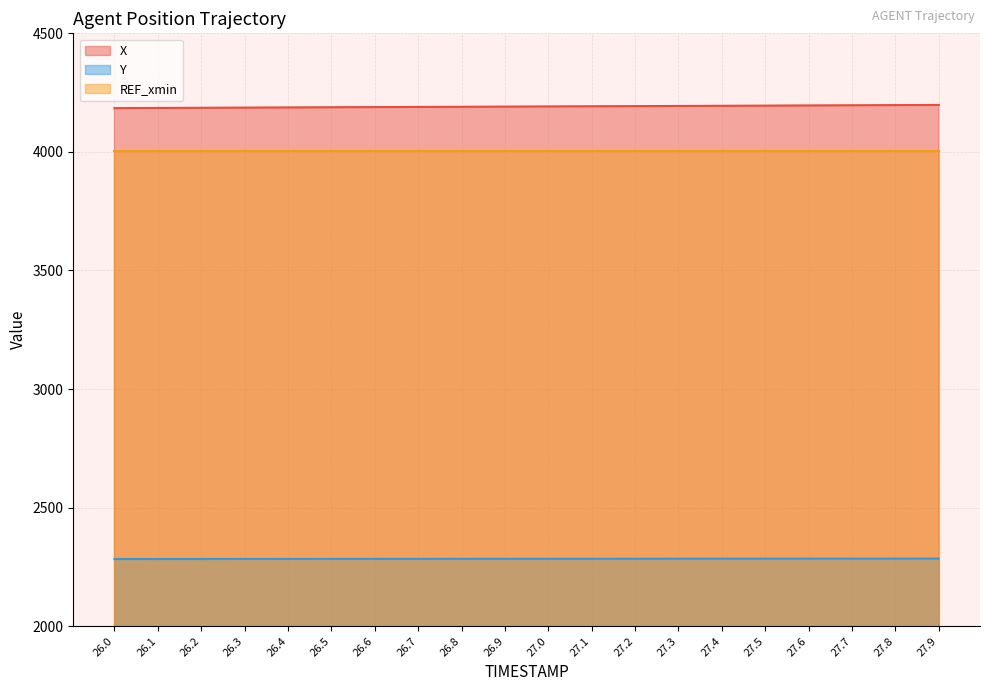

What is the label of the 10th point from the left?

26.9